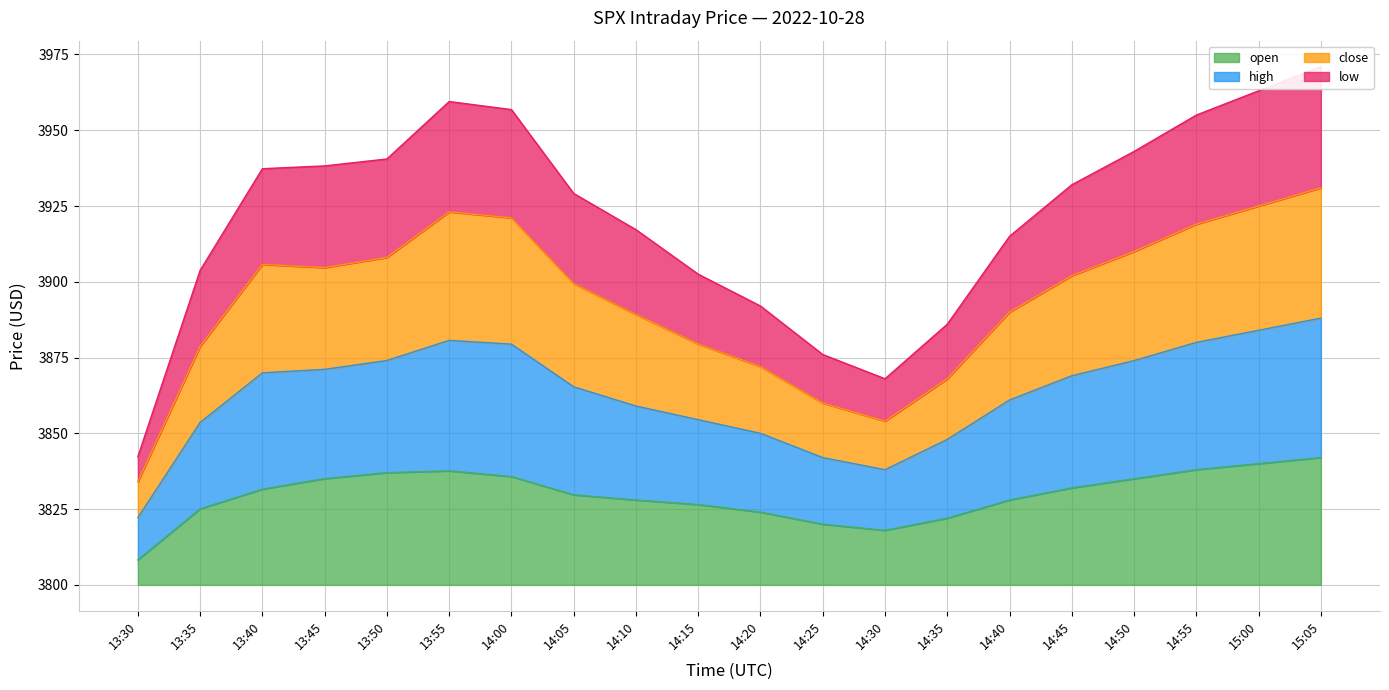

What is the value of the high point at the 16th from the left?

102.0